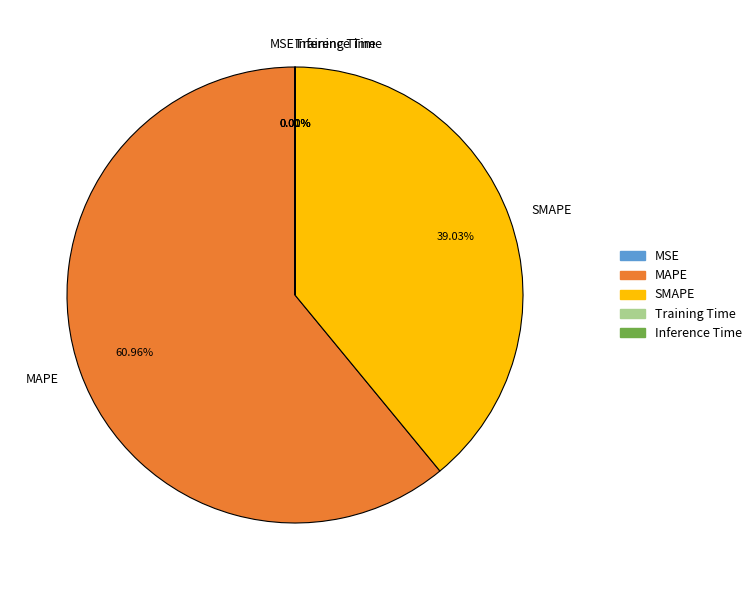

Is there a majority slice in this chart?

Yes